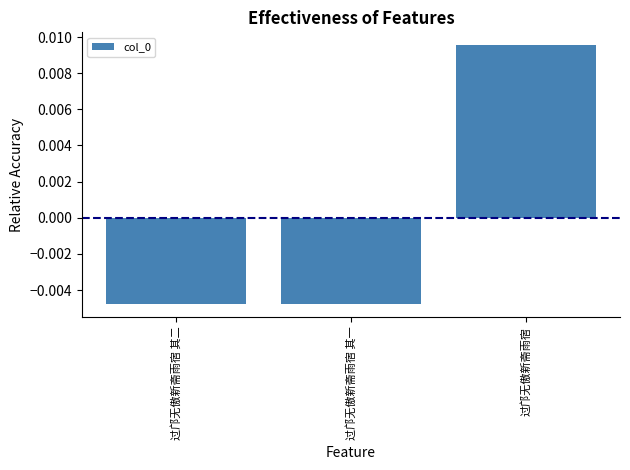

Where does the data first go above 0?

过邝无傲新斋雨宿